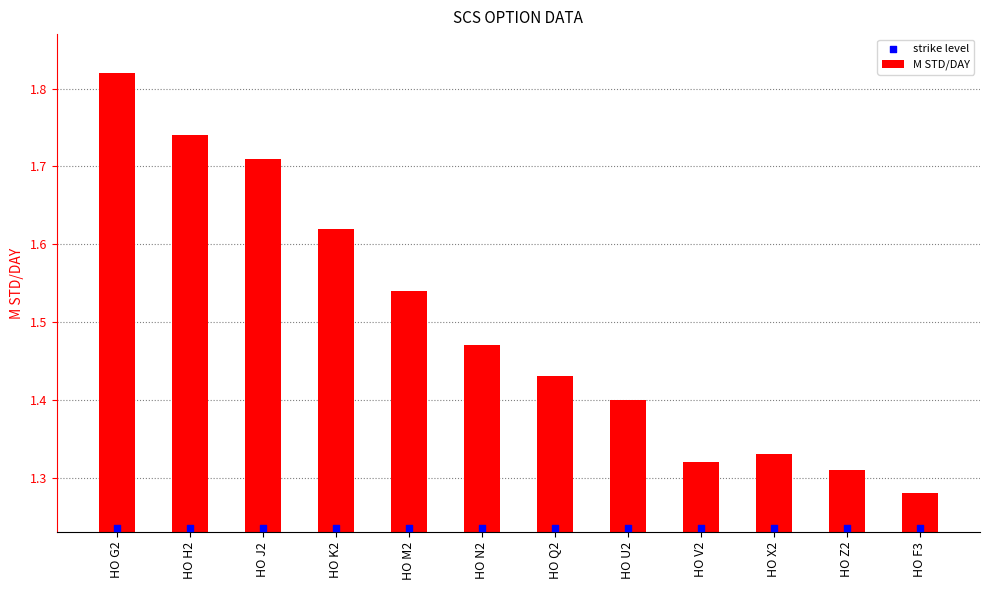

Which series contains the highest Y value?

M STD/DAY